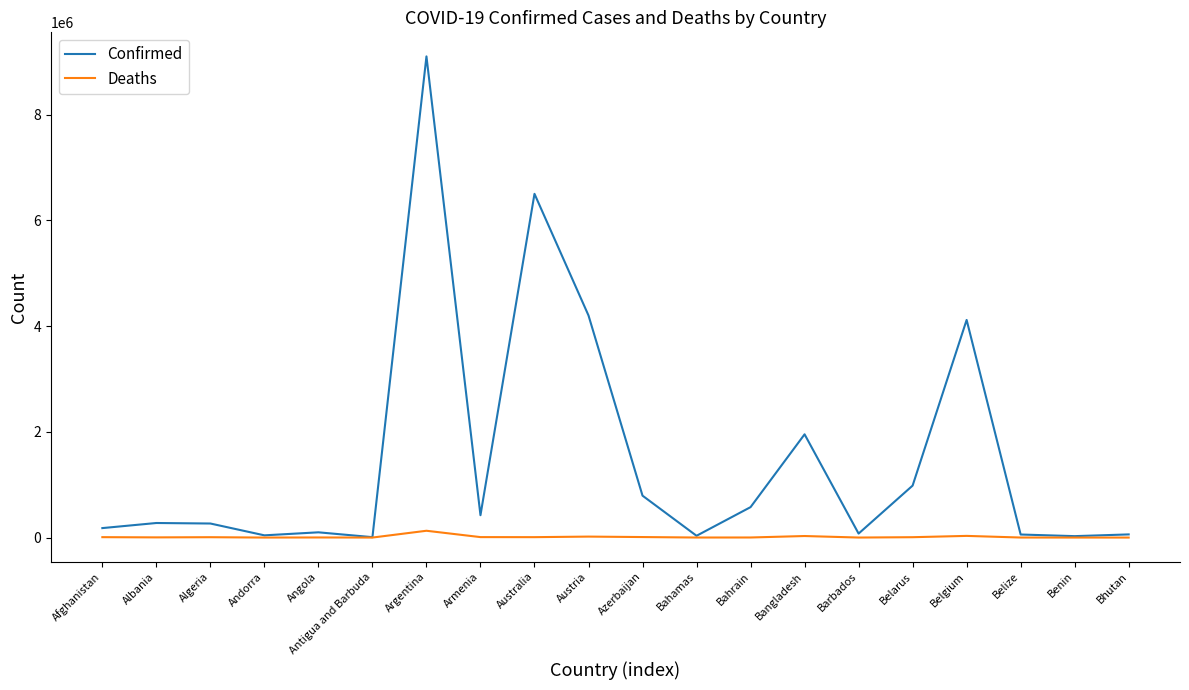

What is the sum of all Deaths values?

264610